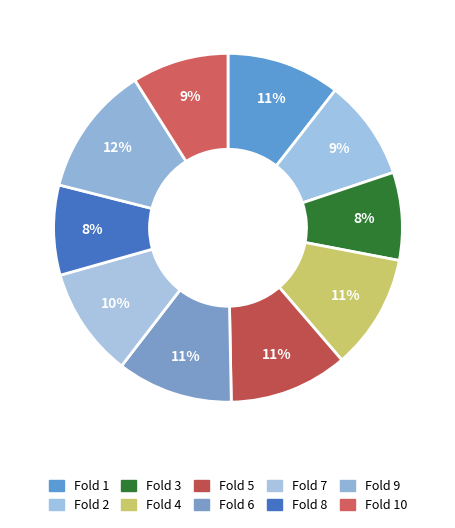

What is the smallest slice in the pie chart?

Fold 3